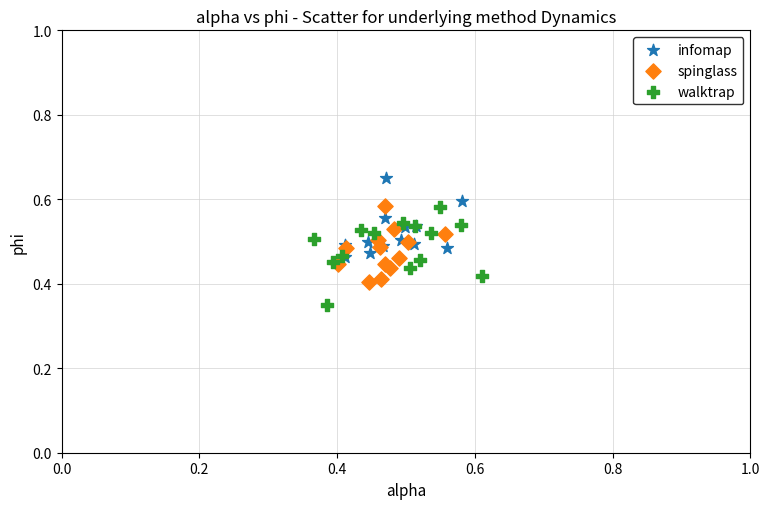

Which series reaches the minimum Y coordinate?

walktrap